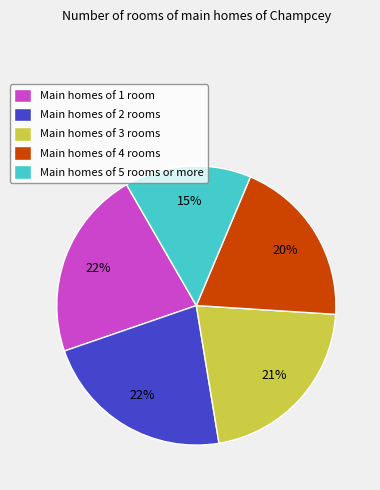

Which category has the smallest portion of the pie?

Main homes of 5 rooms or more